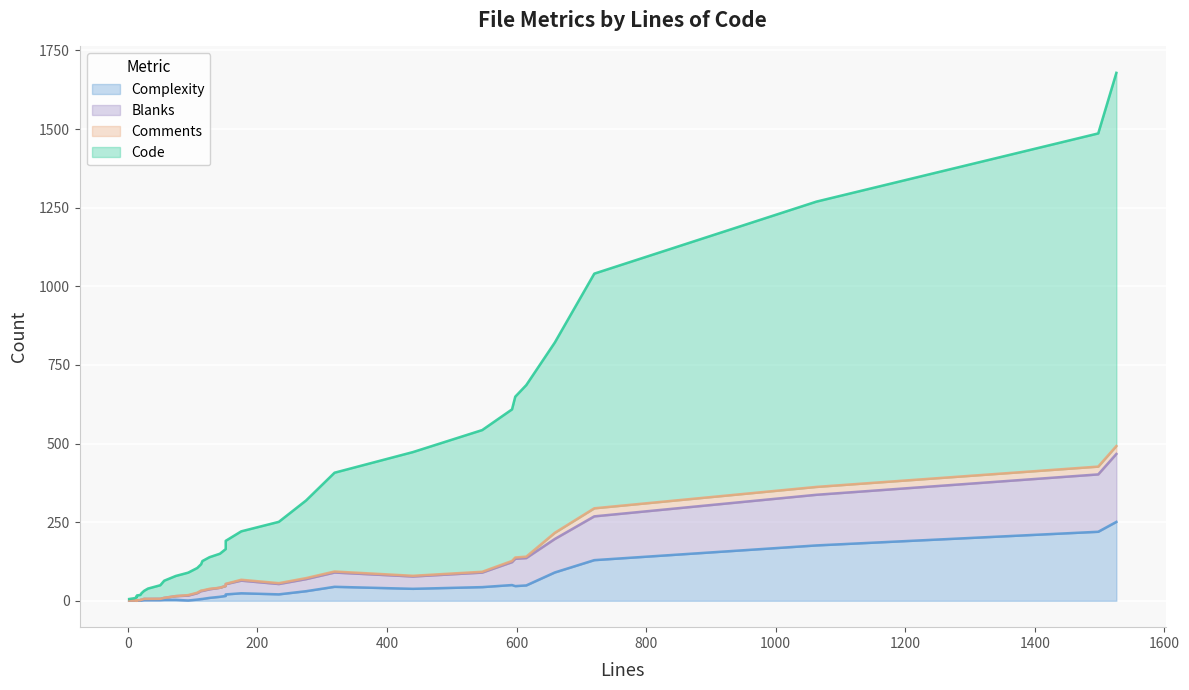

How many categories are shown in the chart?

40